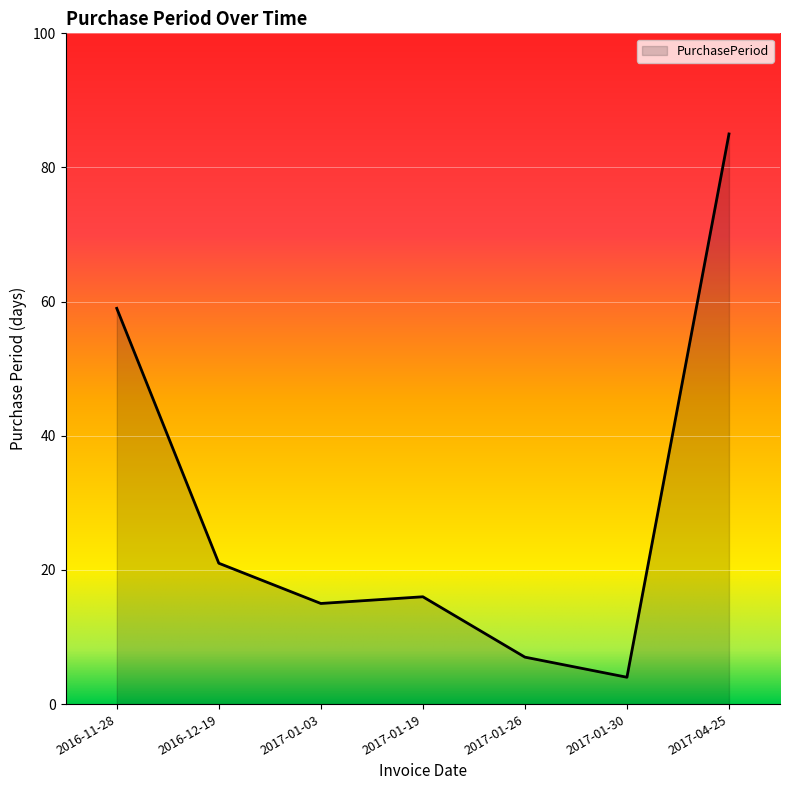

Rank the categories by value from lowest to highest.

2017-01-30, 2017-01-26, 2017-01-03, 2017-01-19, 2016-12-19, 2016-11-28, 2017-04-25